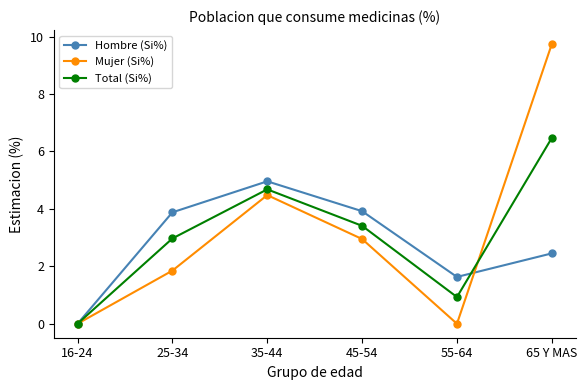

Rank the series by their maximum value, from lowest to highest.

Hombre (Si%), Total (Si%), Mujer (Si%)